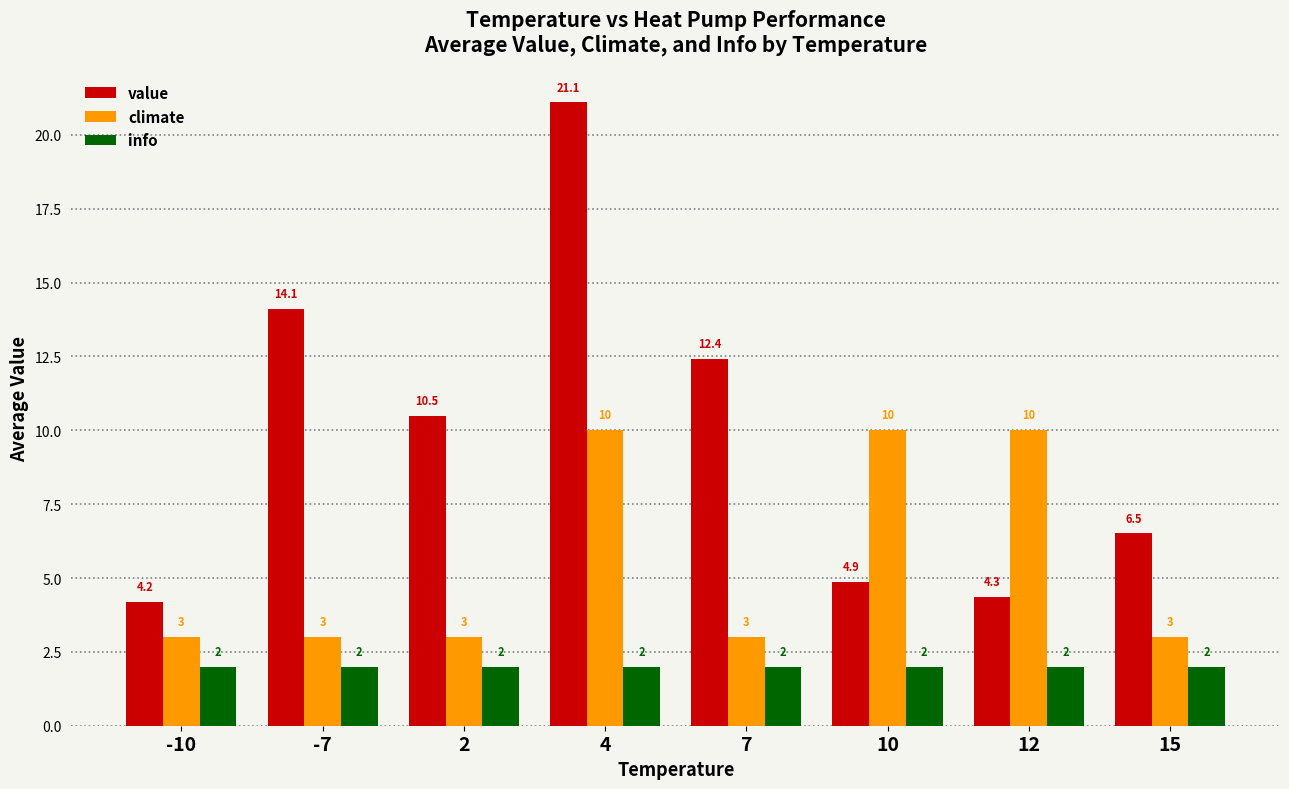

Which series changed the most between -7 and 12?

value